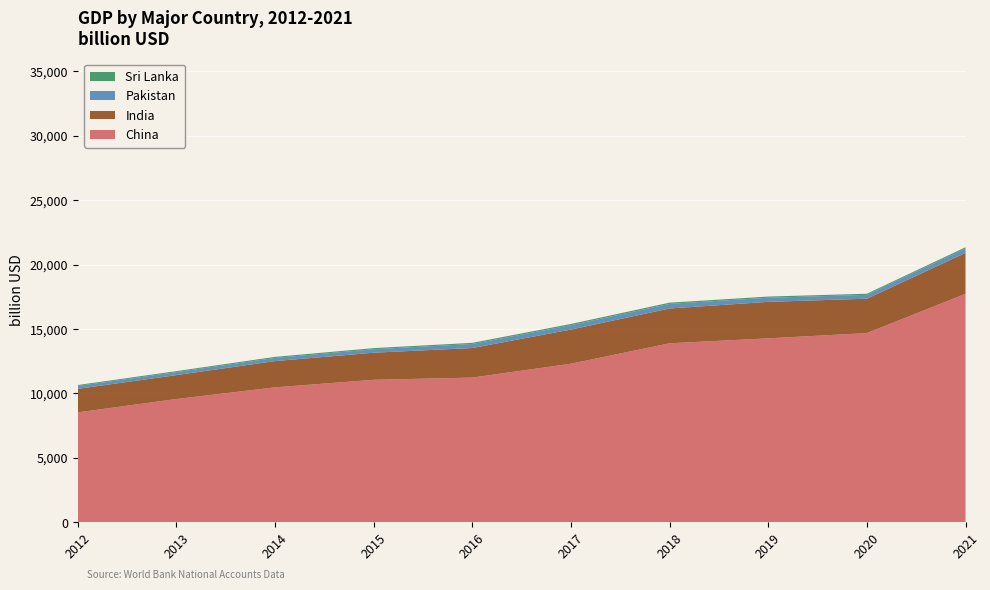

Reading left to right, what are all the values shown in this chart?

India: 2012=1827.6	2013=1856.7	2014=2039.1	2015=2103.6	2016=2294.8	2017=2651.5	2018=2702.9	2019=2831.6	2020=2667.7	2021=3176.3
Pakistan: 2012=224.4	2013=231.2	2014=244.4	2015=270.6	2016=313.6	2017=339.2	2018=356.1	2019=320.9	2020=300.4	2021=348.3
Sri Lanka: 2012=70.5	2013=77.0	2014=82.5	2015=85.1	2016=88.0	2017=94.4	2018=94.5	2019=89.0	2020=85.3	2021=88.9
China: 2012=8532.2	2013=9570.4	2014=10475.7	2015=11061.5	2016=11233.3	2017=12310.4	2018=13894.8	2019=14279.9	2020=14687.7	2021=17734.1